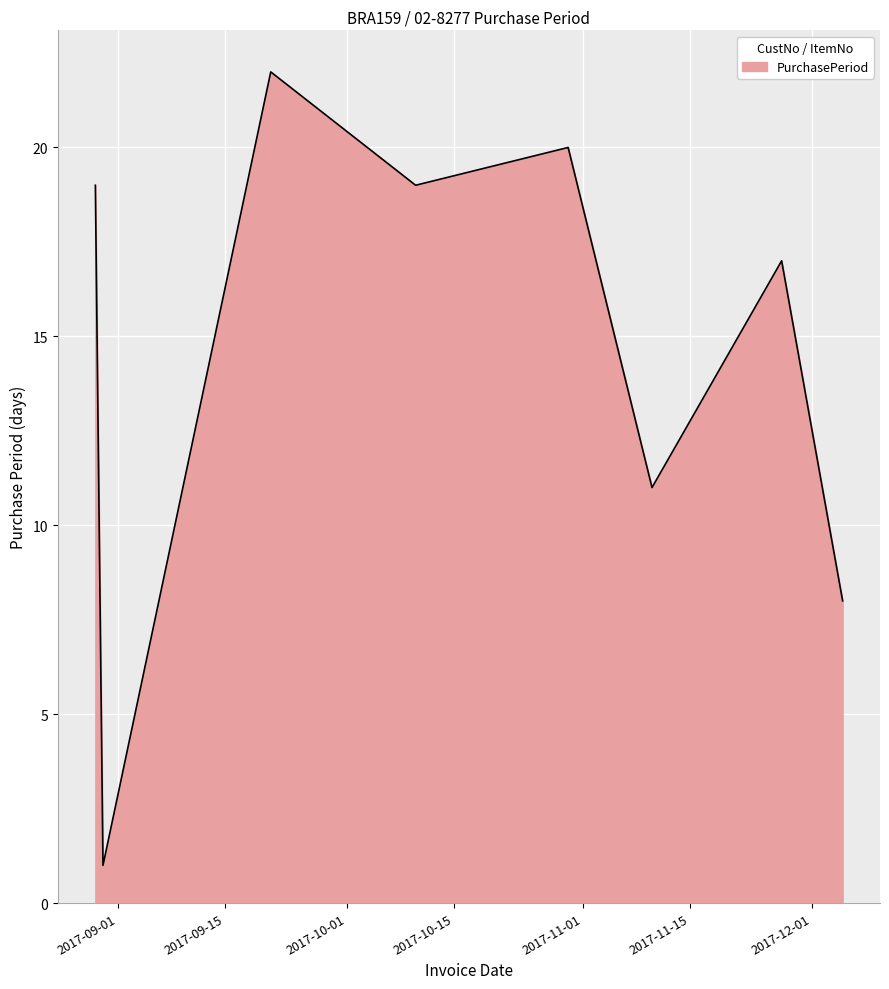

What is the difference between the maximum and minimum values?

21